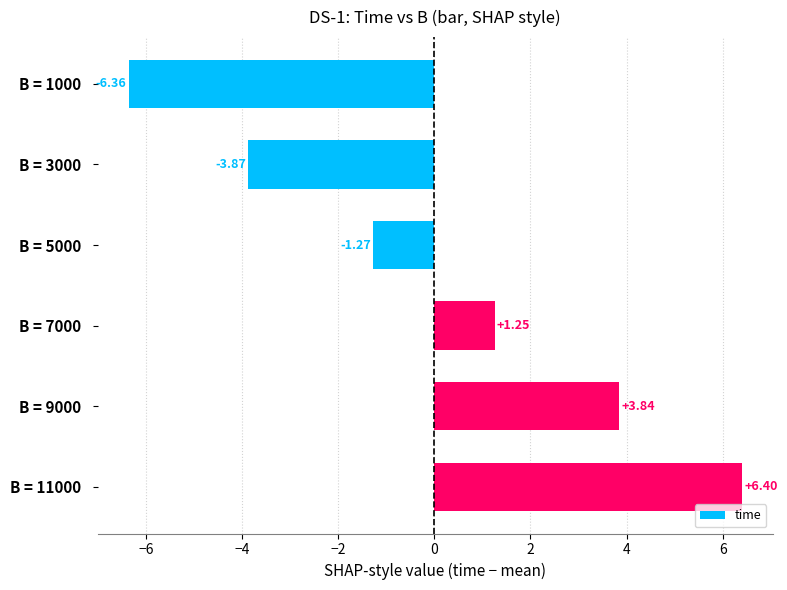

What is the difference between the maximum and second lowest values?

10.3